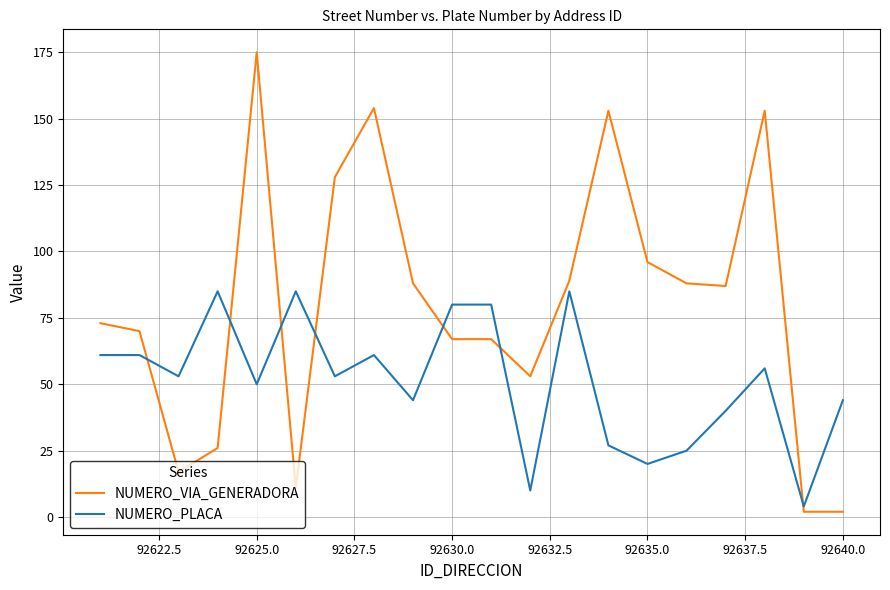

How many intersections are there between NUMERO_VIA_GENERADORA and NUMERO_PLACA?

7